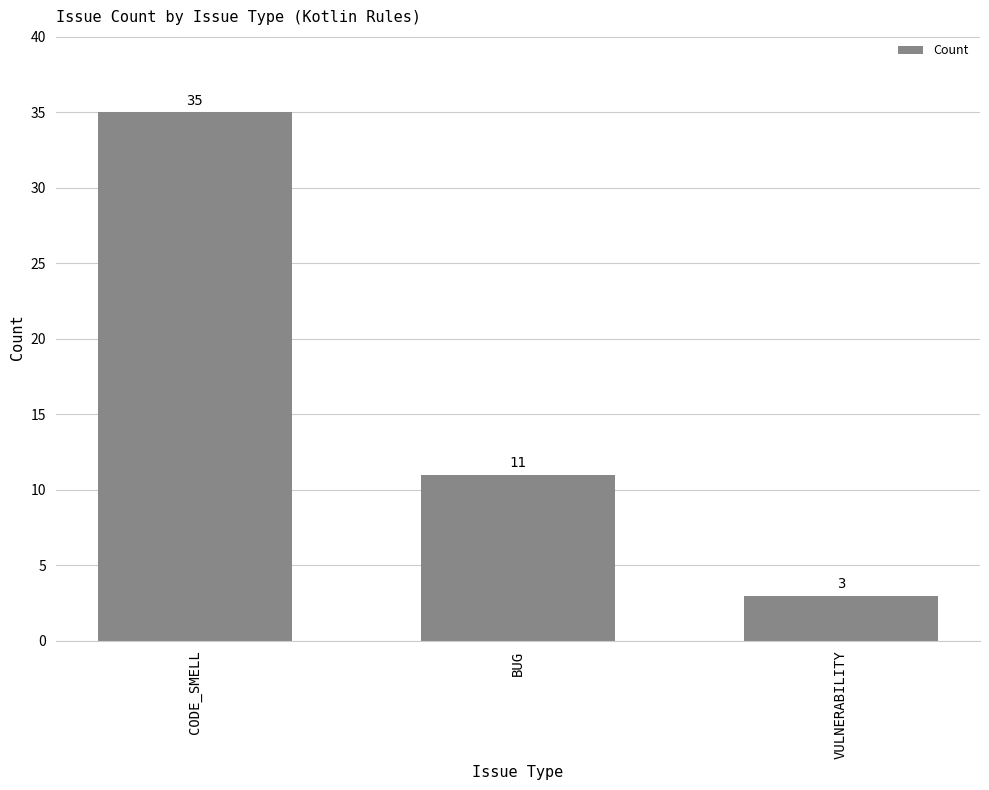

Count the number of categories in the chart.

3